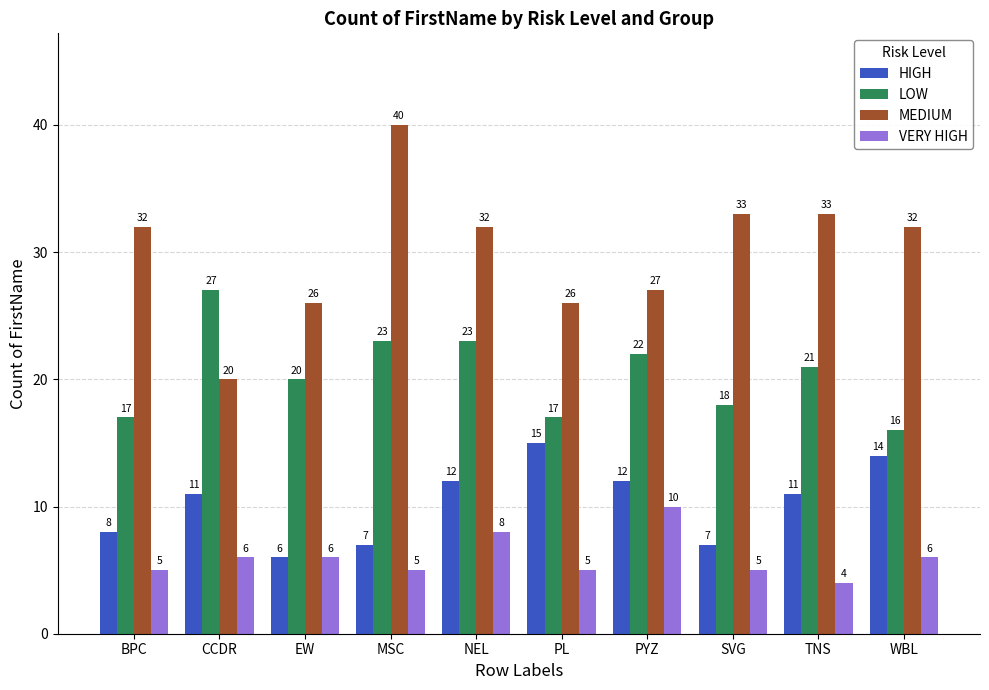

What are all the series names shown in the legend?

HIGH, LOW, MEDIUM, VERY HIGH